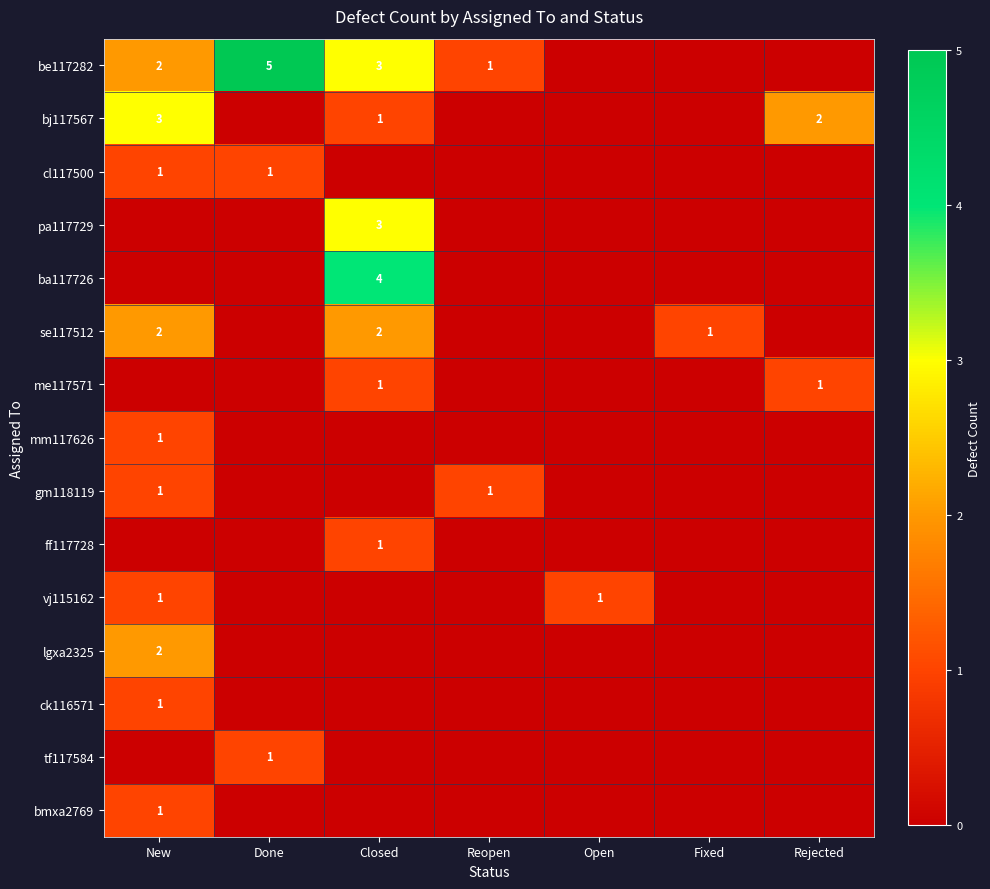

The value of gm118119 at Reopen is 1. True or false?

True